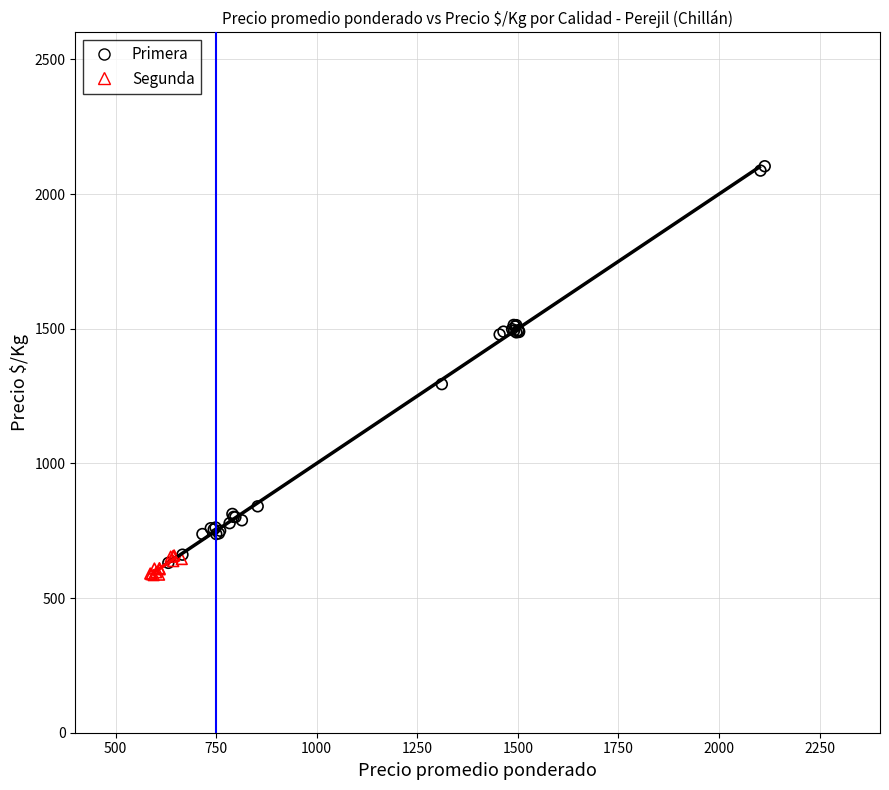

Which series has the largest Y range (max minus min)?

Primera